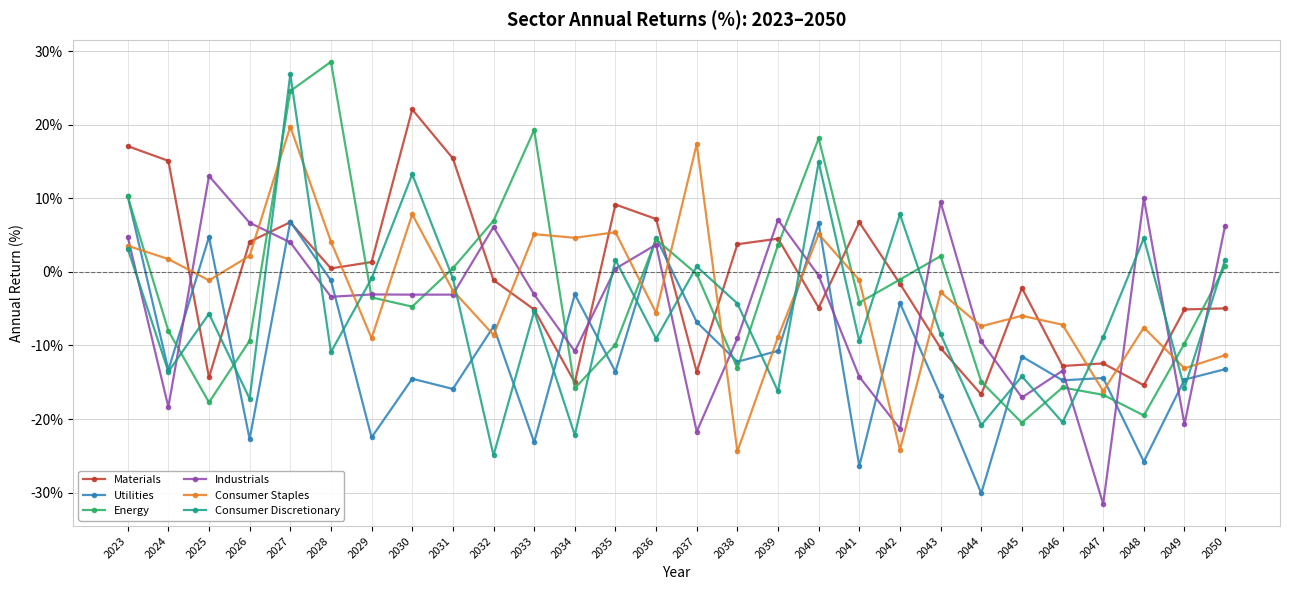

Between 2034 and 2044, which series saw the biggest shift?

Utilities